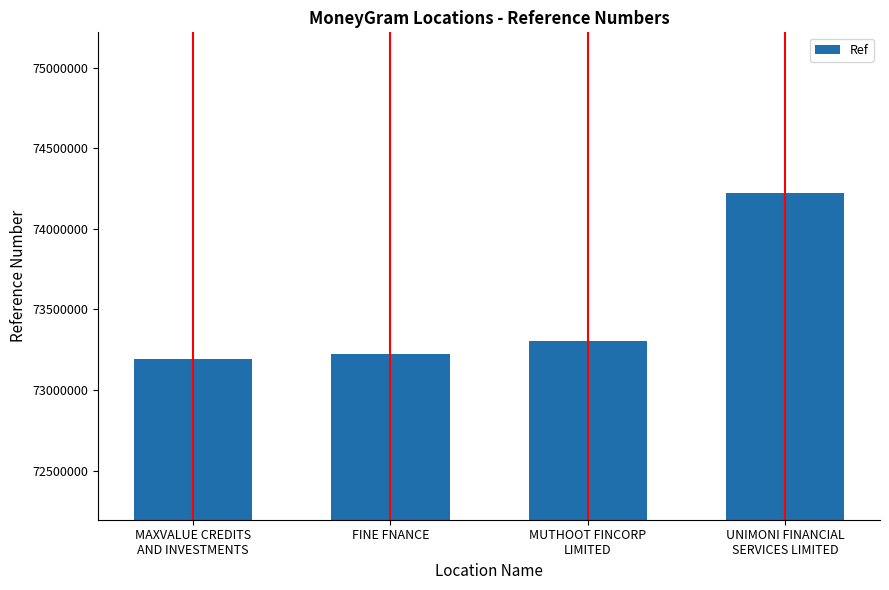

What is the label of the 4th bar from the left?

UNIMONI FINANCIAL
SERVICES LIMITED